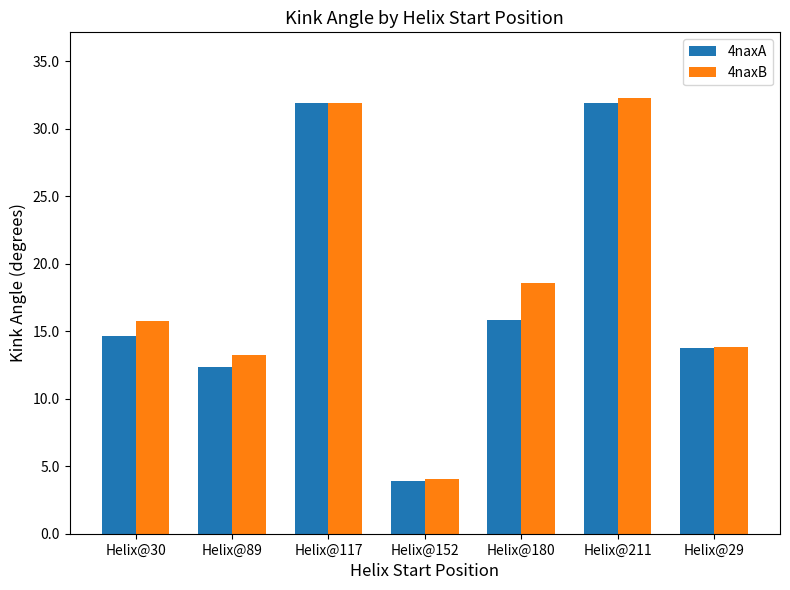

What is the value of the 4naxB bar at the 1st from the left?

15.7